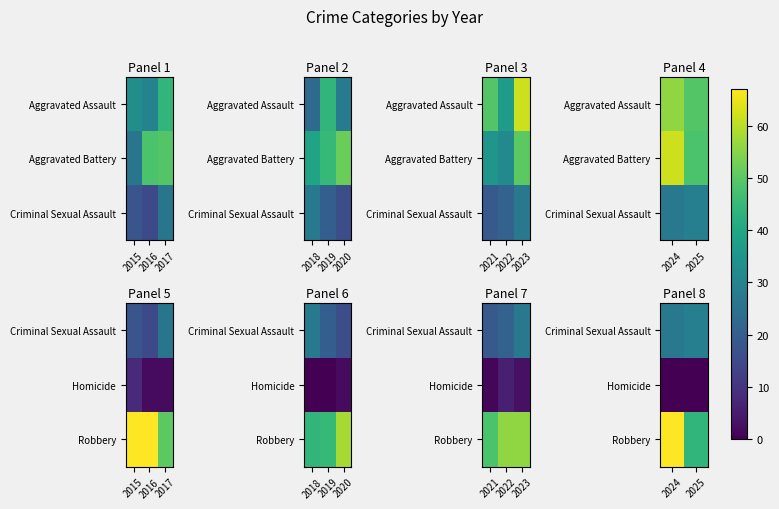

The Criminal Sexual Assault series shows 13 at 2025. True or false?

False